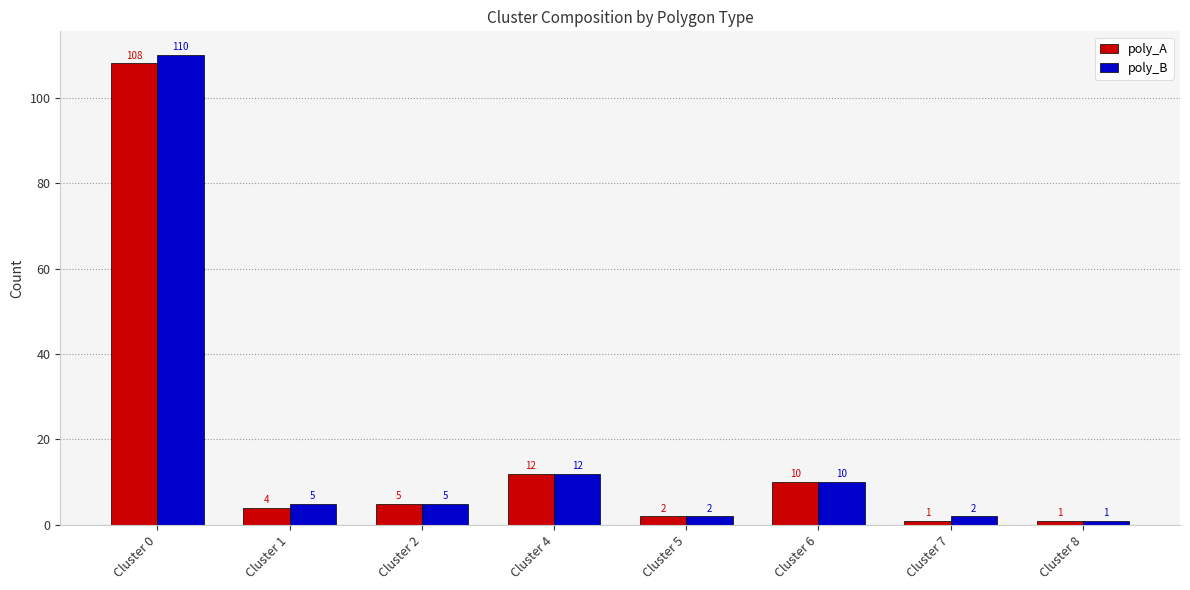

Is it true that poly_B equals 5 at Cluster 1?

True